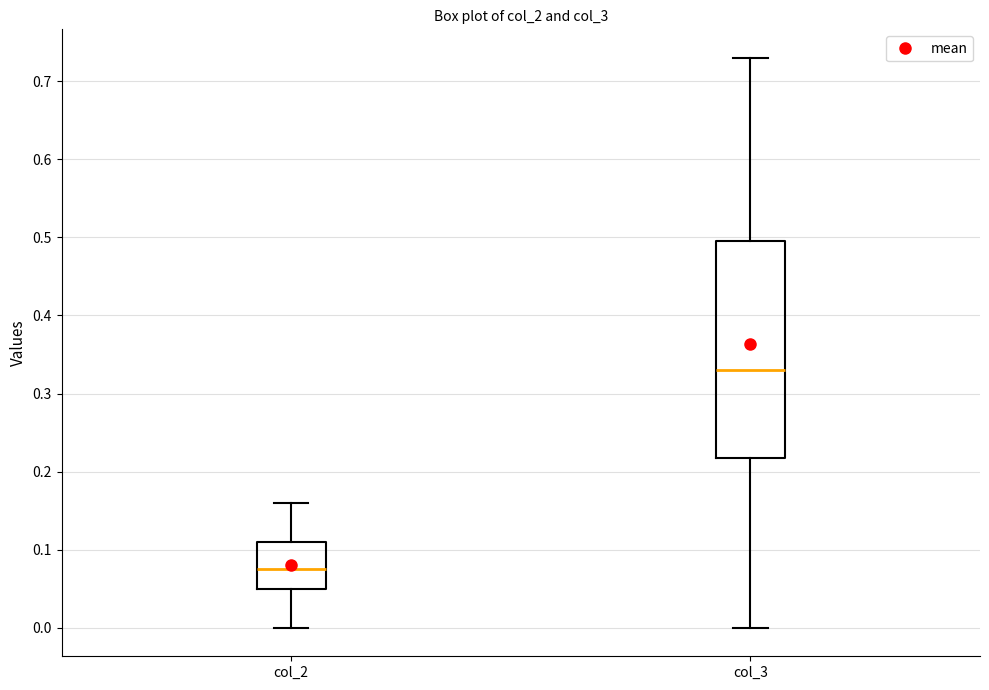

Reading left to right, read every box against the y-axis: the position of its median line, the range the box covers, and the ends of its whiskers. The values are not printed on the chart, so give them approximately, as read against the axis.

col_2: median 0.08, box 0.05 to 0.11, whiskers 0.00 to 0.16
col_3: median 0.33, box 0.22 to 0.50, whiskers 0.00 to 0.73